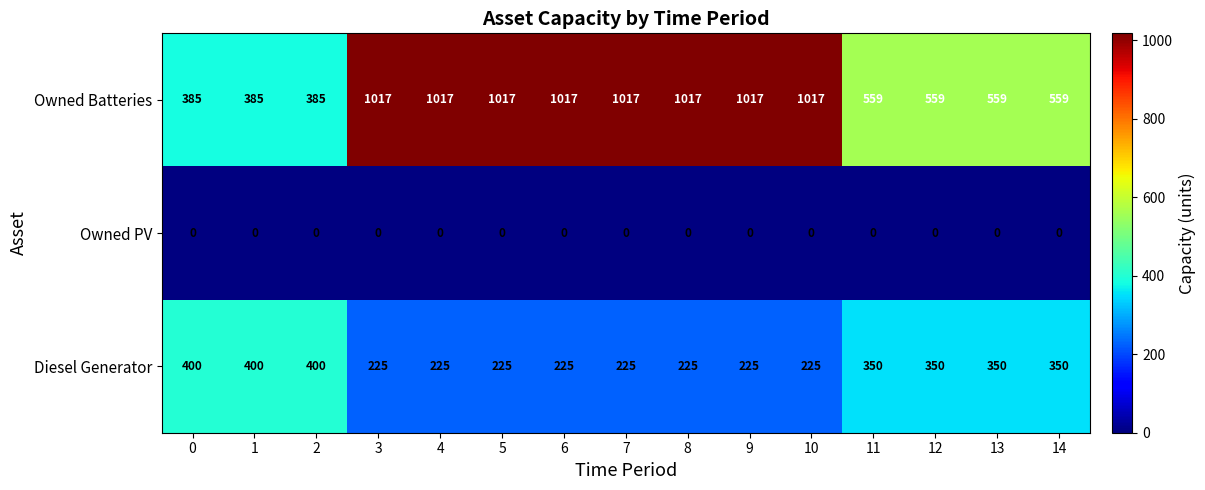

At how many categories does at least one series exceed 436?

12